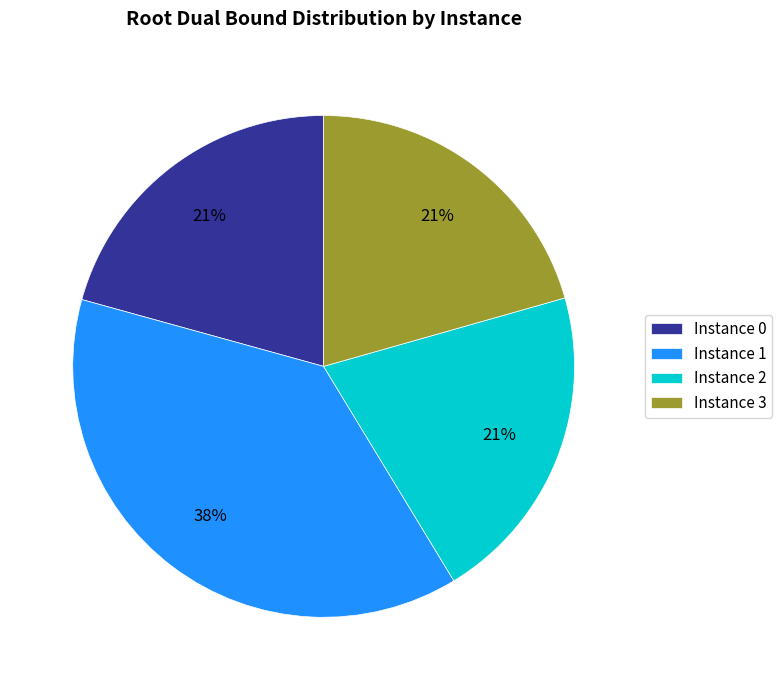

Is there any slice that represents more than half of the pie?

No